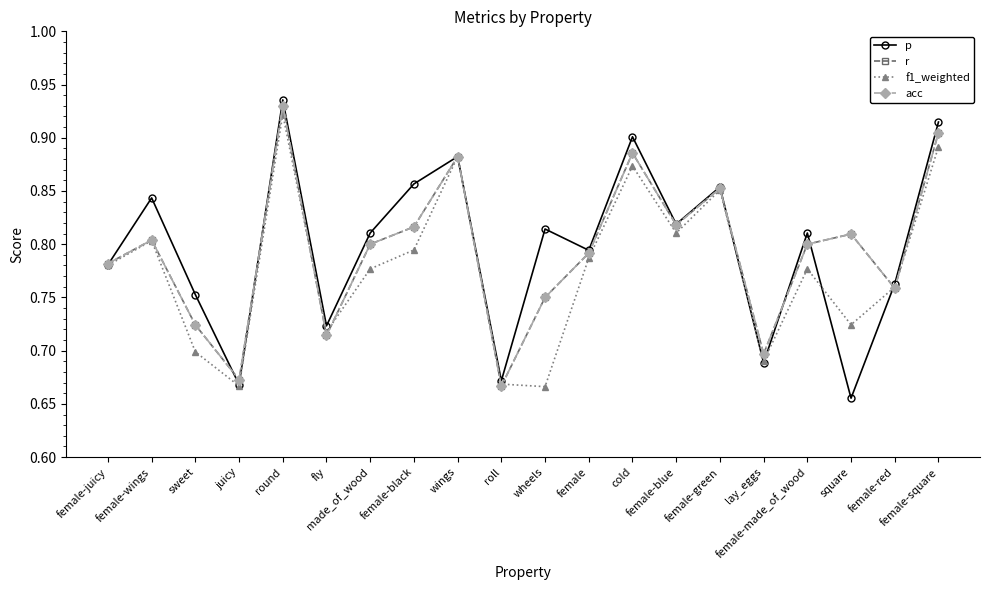

At which category is the sum across all series the highest?

round